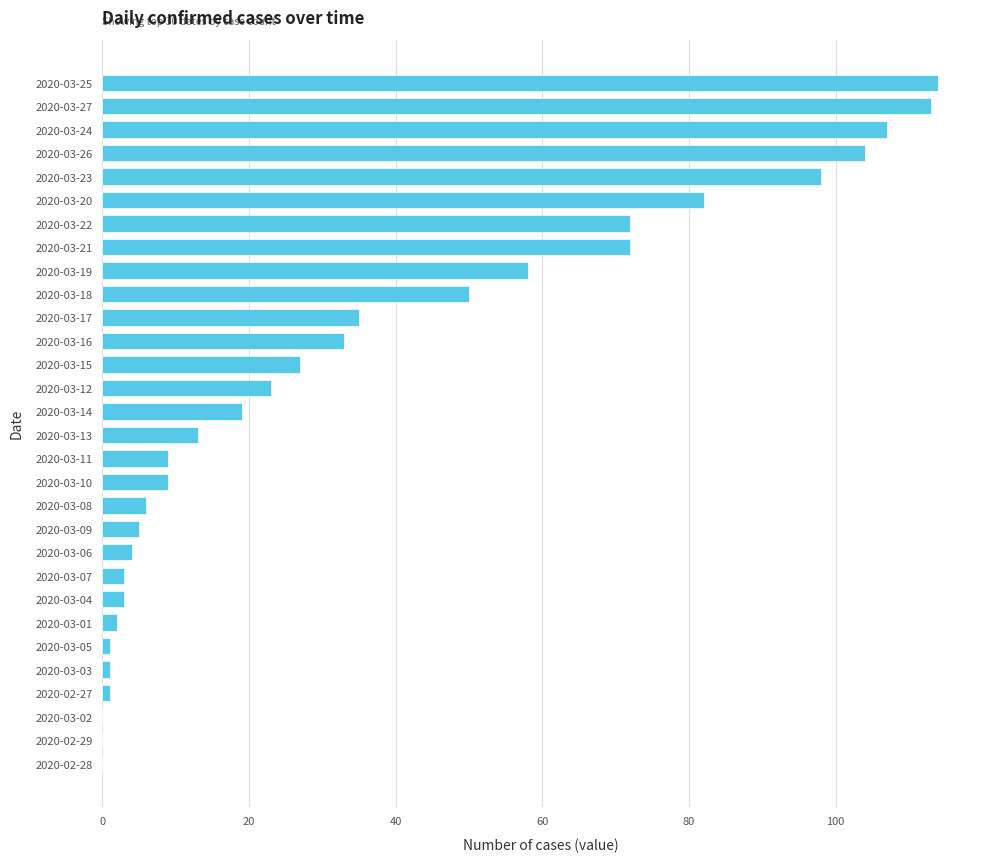

At which label is the value closest to 57?

2020-03-19